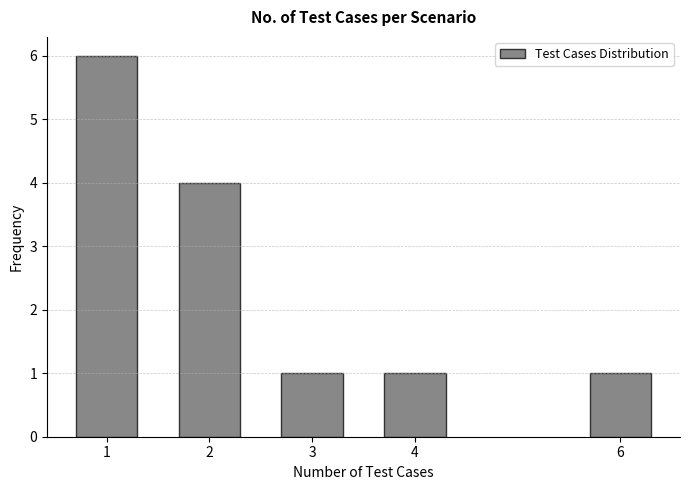

Reading left to right, extract all data points from this chart.

6	4	1	1	1